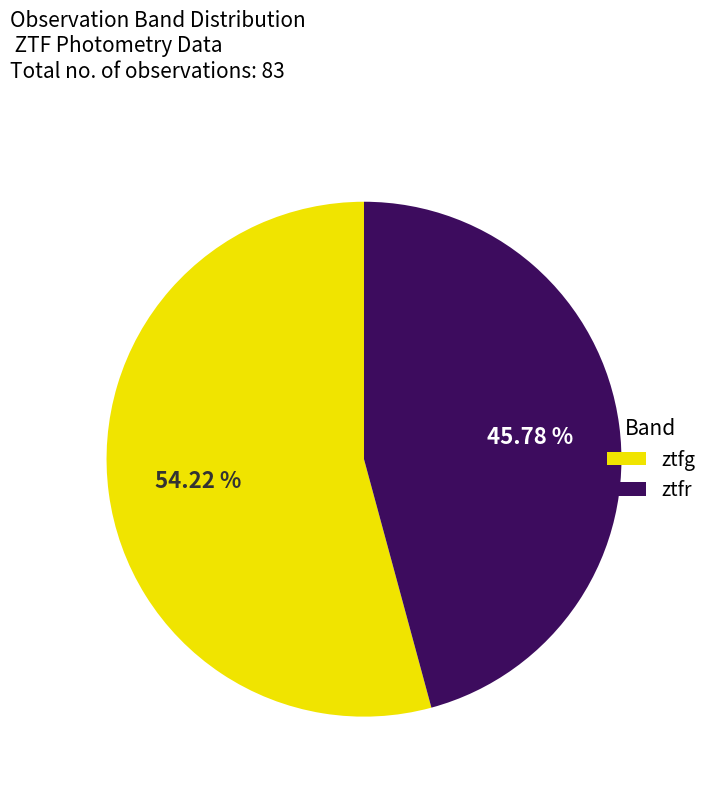

What percentage do ztfg and ztfr together represent?

100.0%